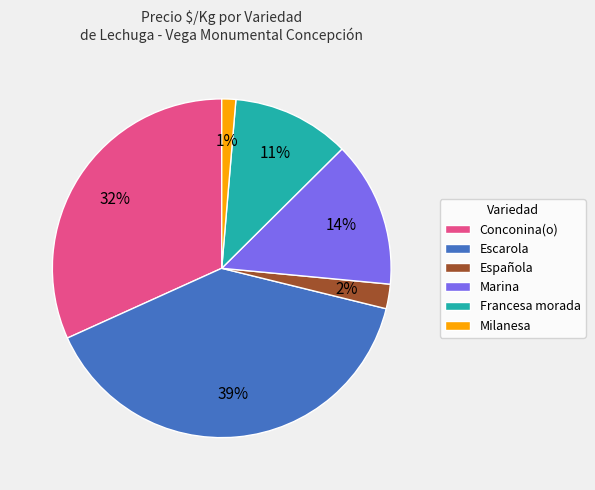

Rank the categories by value from highest to lowest.

Escarola, Conconina(o), Marina, Francesa morada, Española, Milanesa